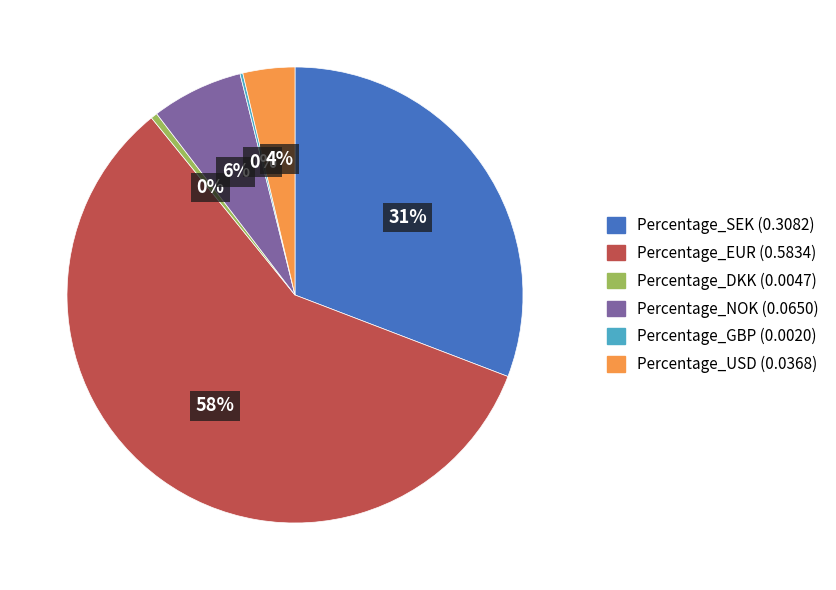

What percentage is the Percentage_NOK slice, to the nearest percent?

6%